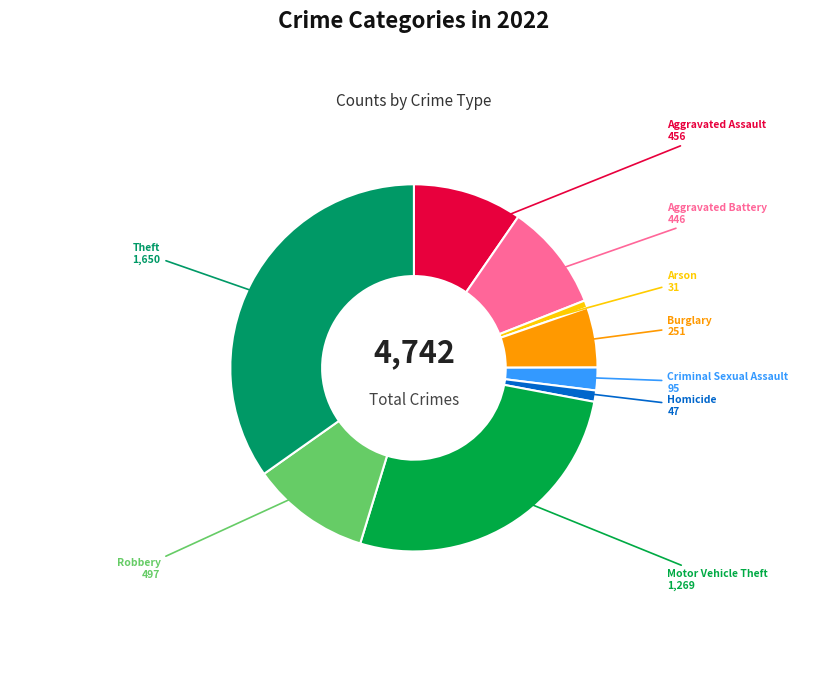

Is the sum of Robbery and Burglary greater than half?

No